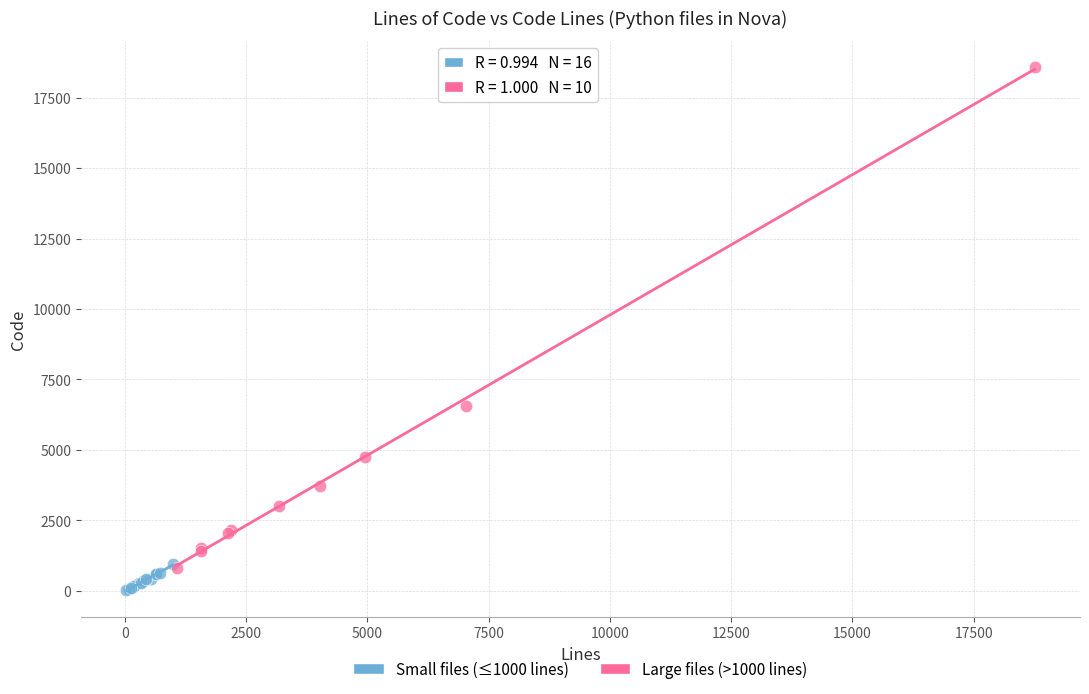

Which series has the widest spread of Y values?

Large files (>1000 lines)